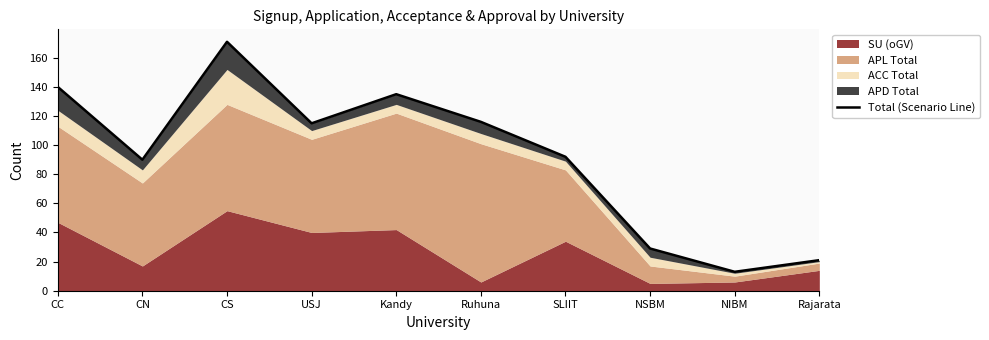

What is the smallest value displayed?

13